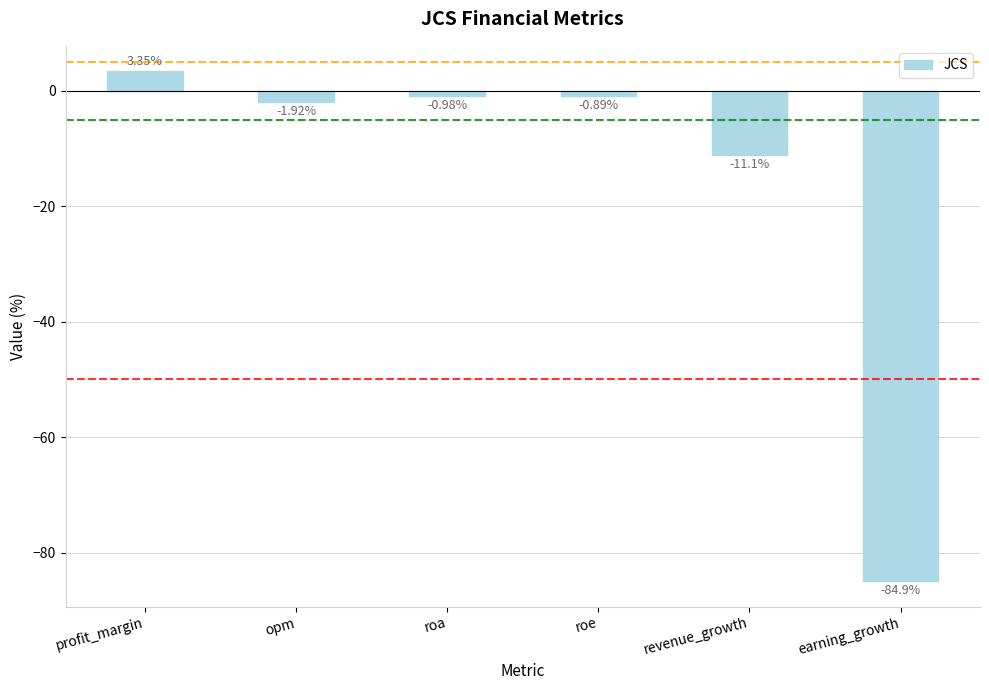

Rank the categories by value from lowest to highest.

earning_growth, revenue_growth, opm, roa, roe, profit_margin